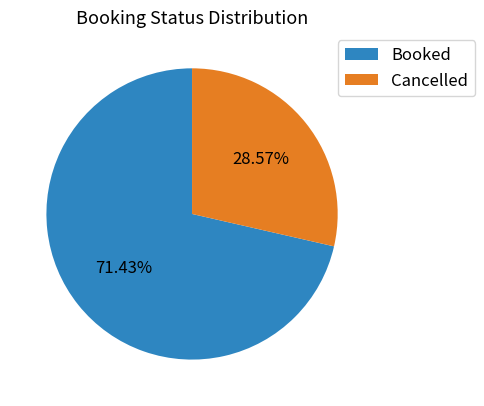

What portion of the pie excludes Booked?

28.6%